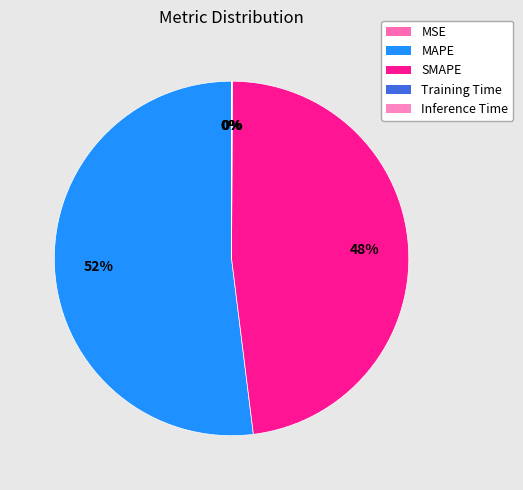

To the nearest percent, what is the average slice percentage?

20%